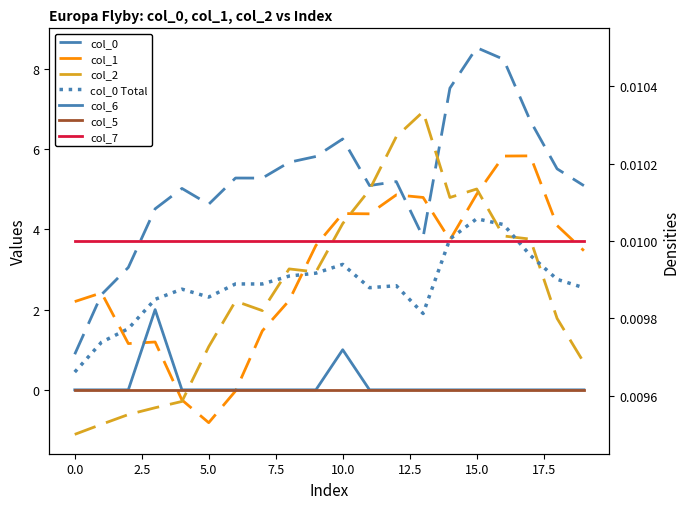

What is the average value of the col_2 series?

2.5